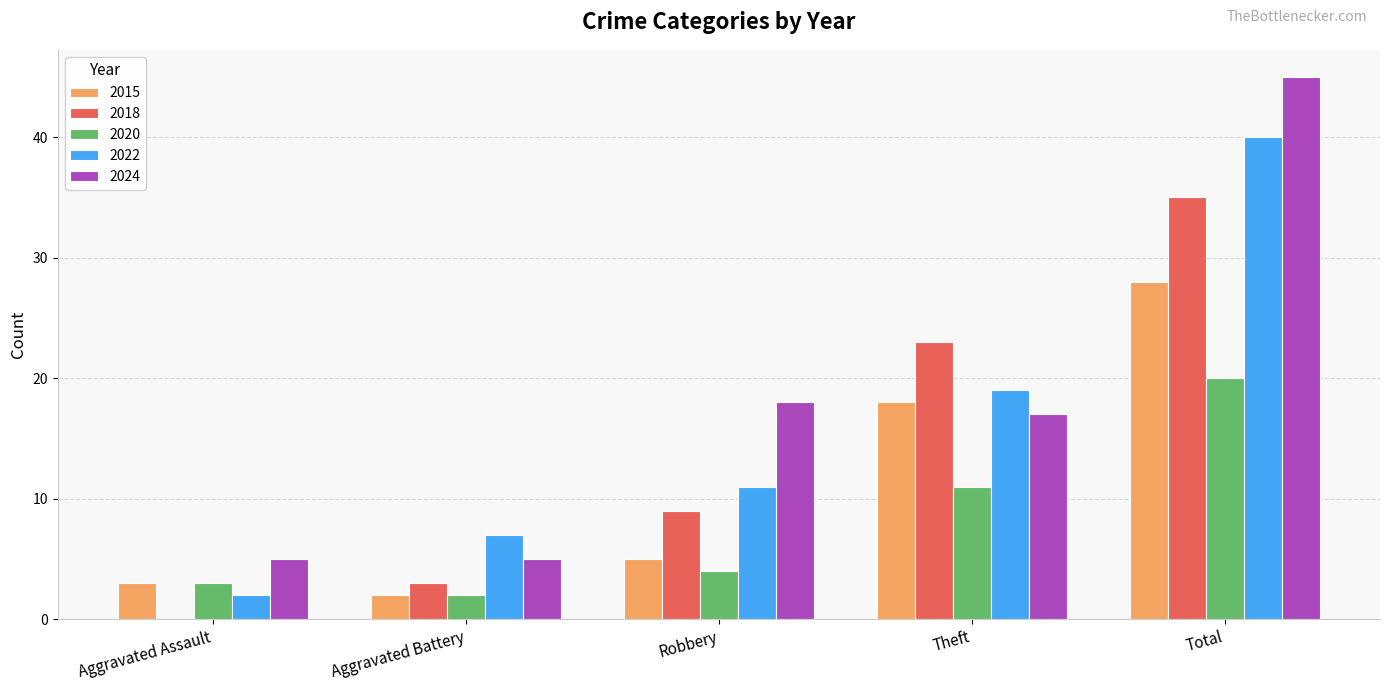

At which category is the sum across all series the highest?

Total